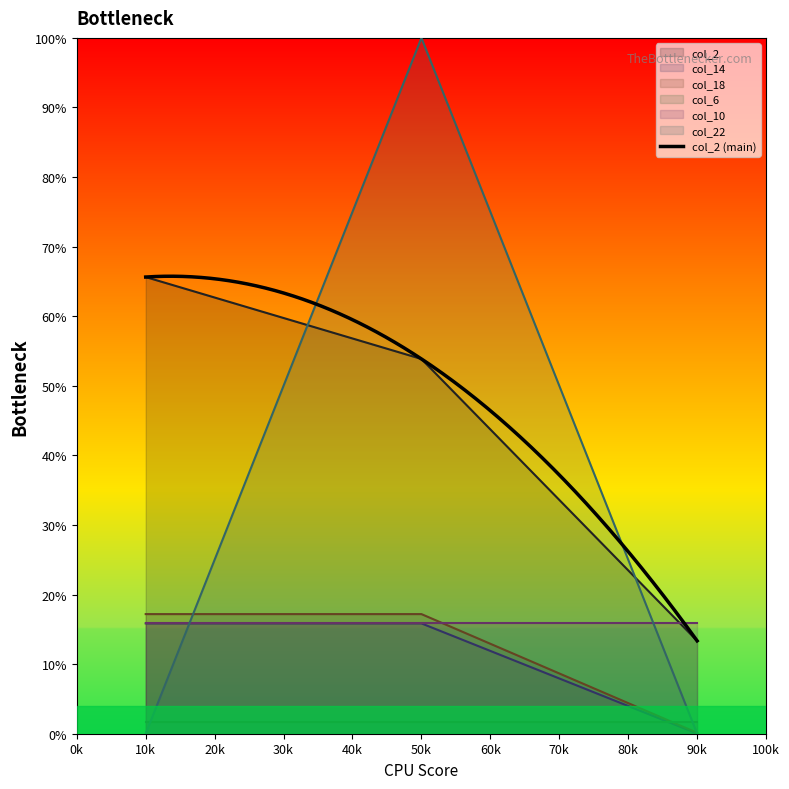

The col_14 series shows 0.0 at 90k. True or false?

True